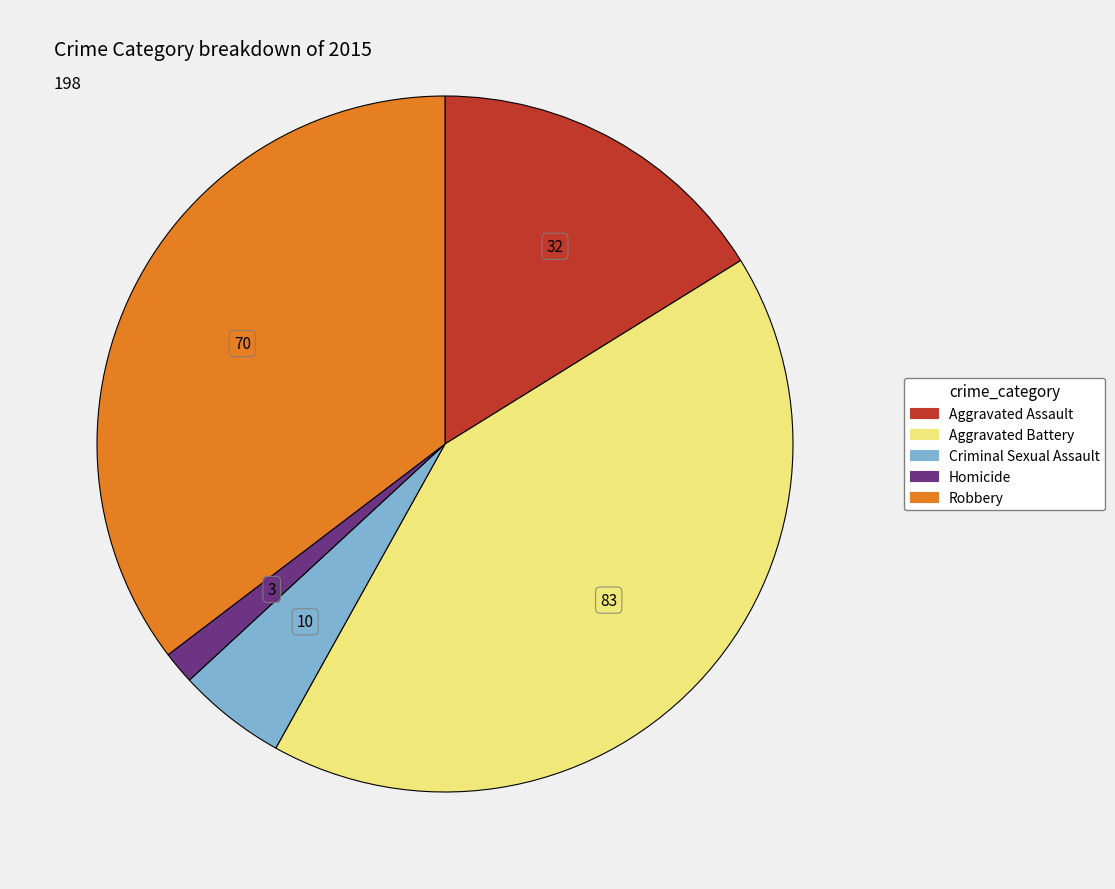

Combined, do Aggravated Assault and Robbery account for over 50%?

Yes